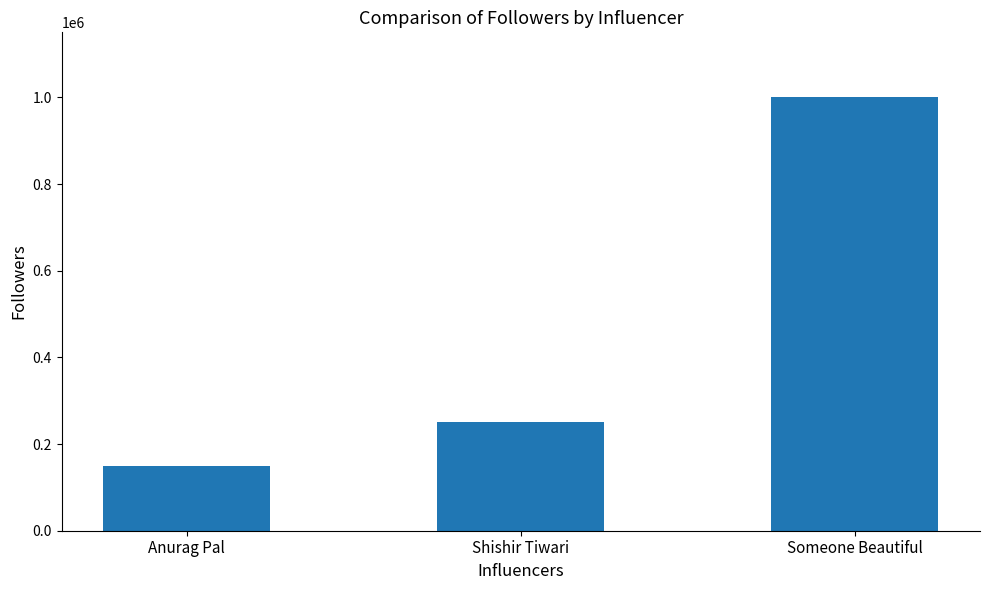

What is the minimum value shown in the chart?

150000